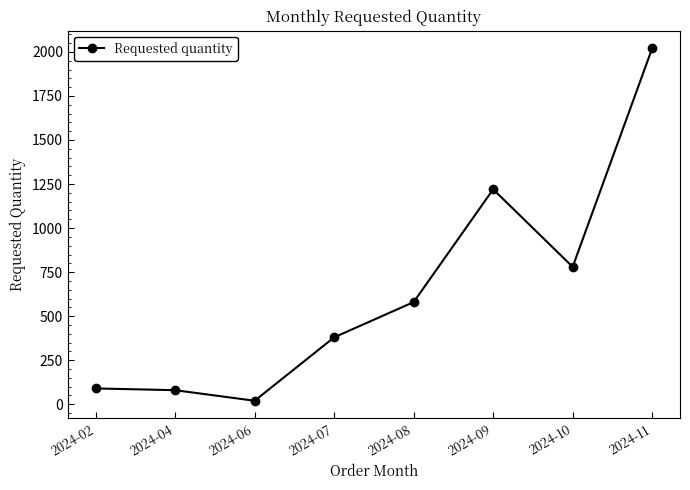

Which has a higher value, 2024-11 or 2024-06?

2024-11